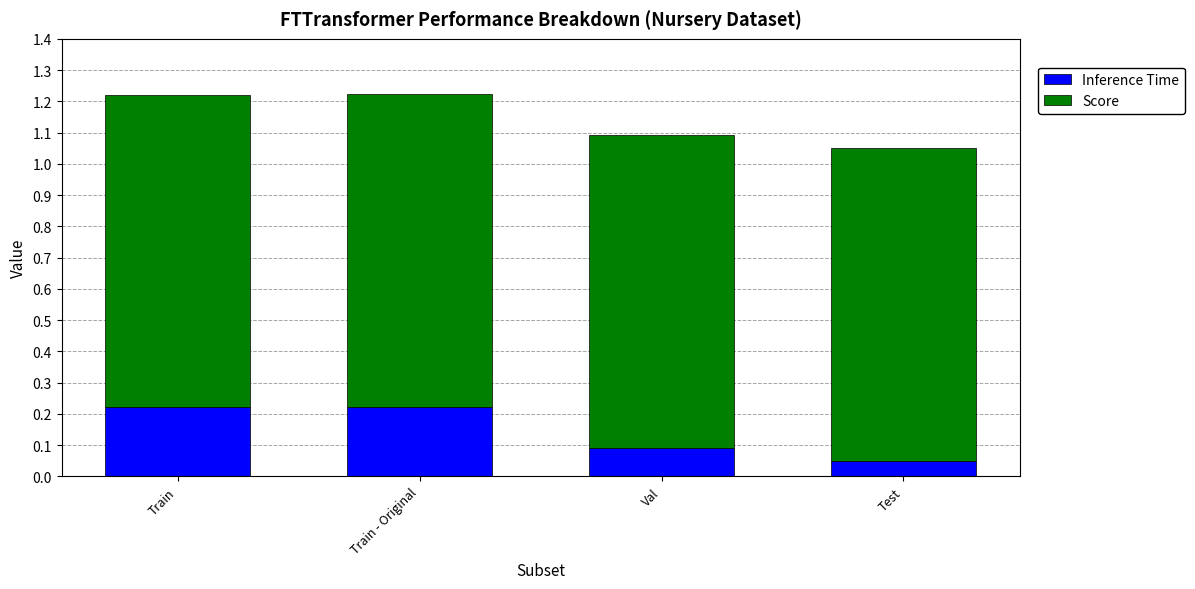

What is the sum of all Inference Time values?

0.6